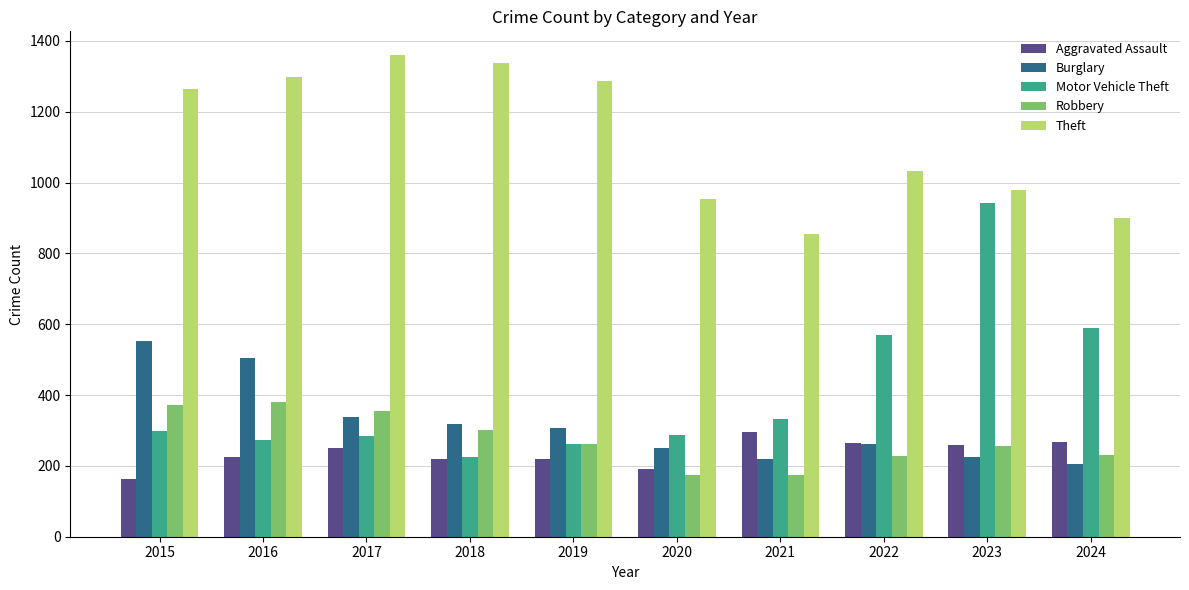

How many categories are shown in the chart?

10